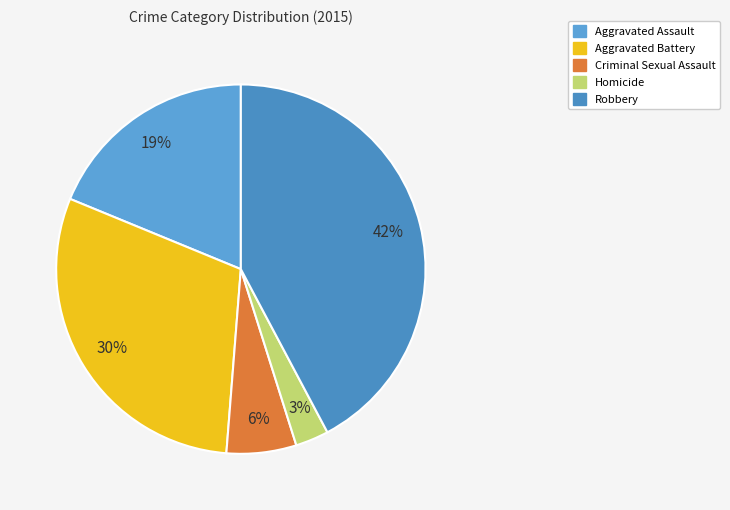

Does any single category account for the majority?

No